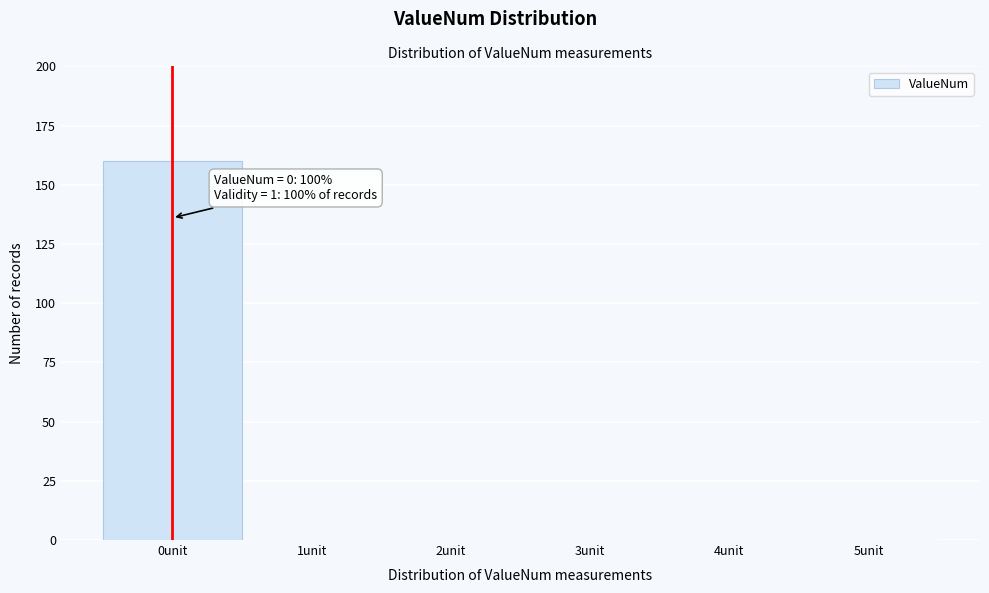

Which range on the x-axis has the tallest bar?

-0.5 to 0.5